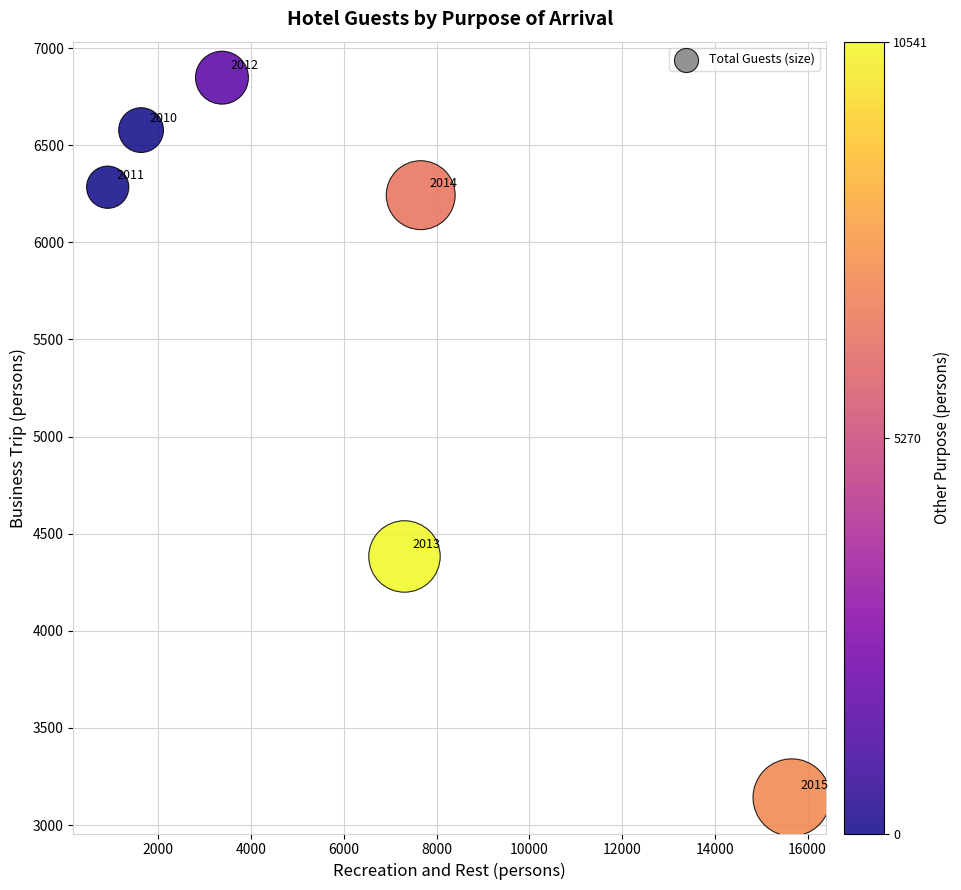

What Y value in the scatter plot is closest to 4995?

4383